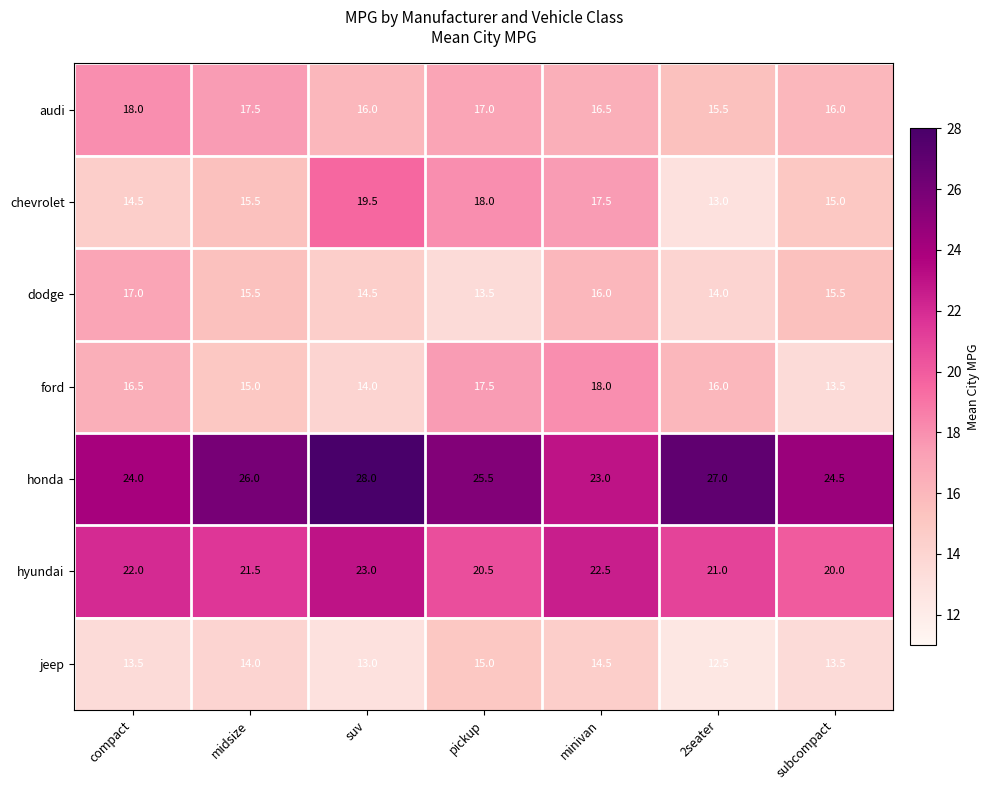

At how many categories does at least one series exceed 12?

7